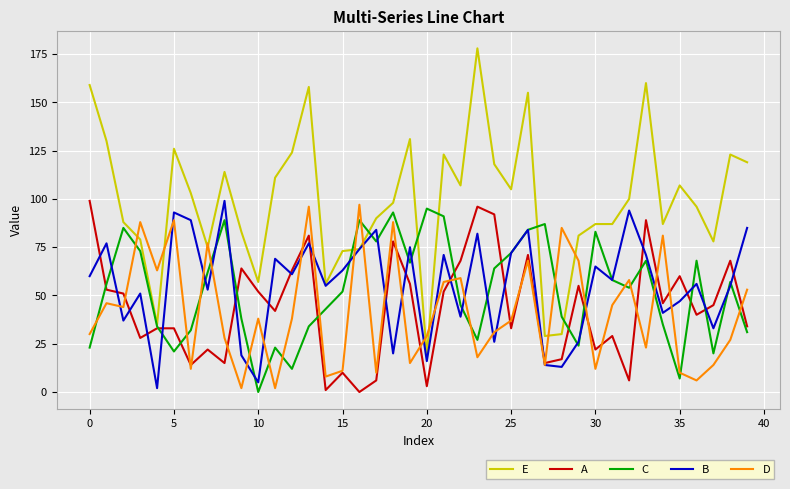

What is the greatest value displayed?

178